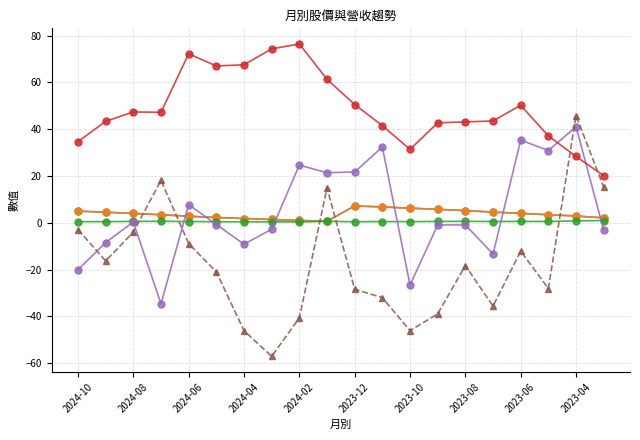

What is the value of the 漲跌(%) point at the 9th from the left?

24.6